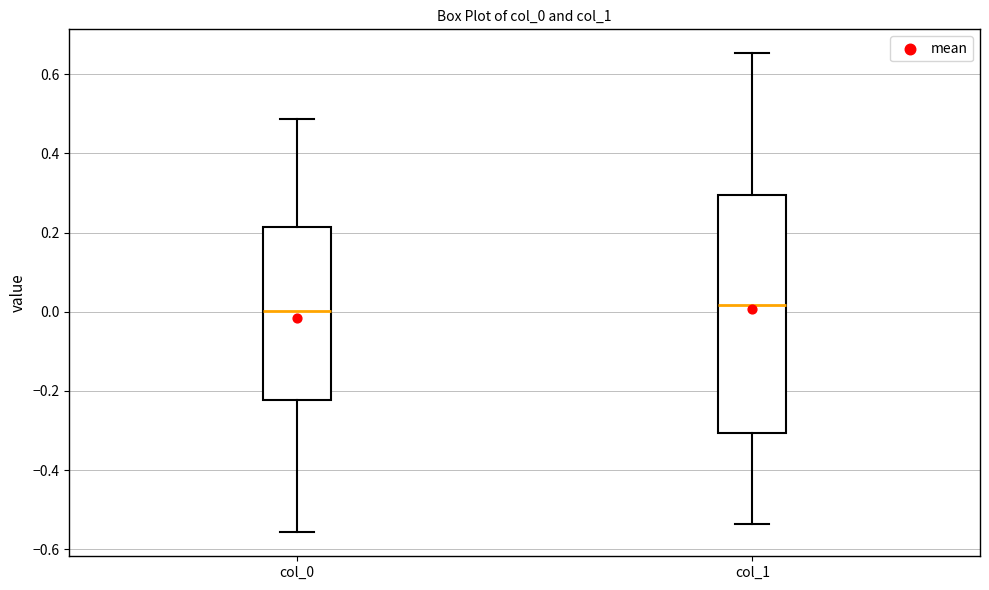

Comparing the boxes themselves (not the whiskers), which one is the tallest?

col_1